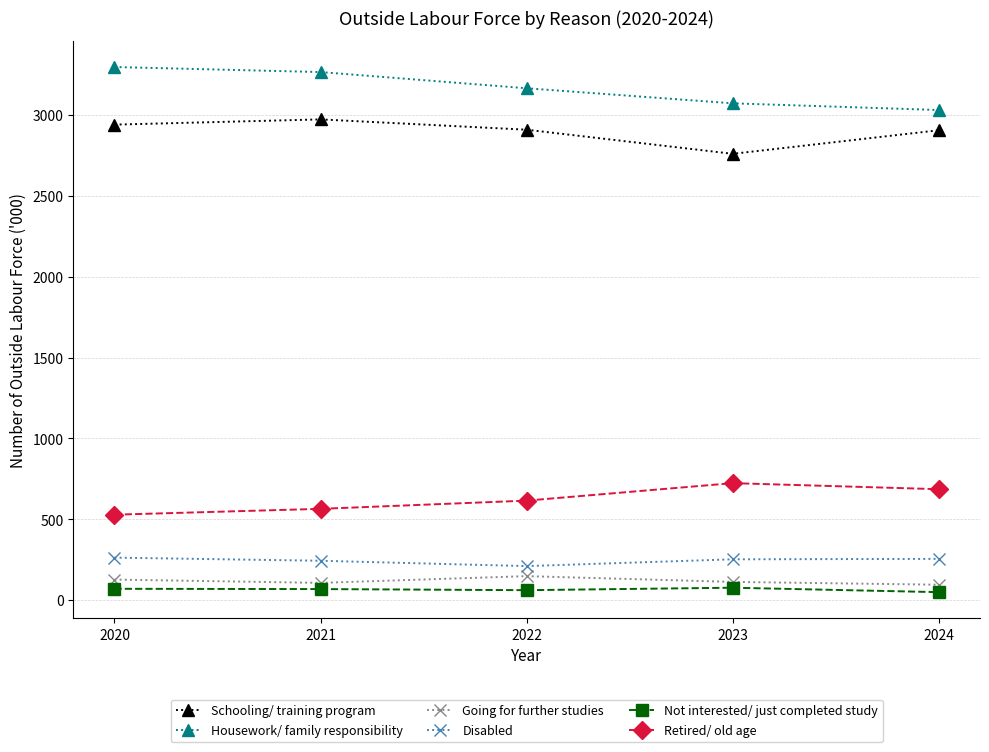

True or false: Schooling/ training program and Not interested/ just completed study cross at least once.

False